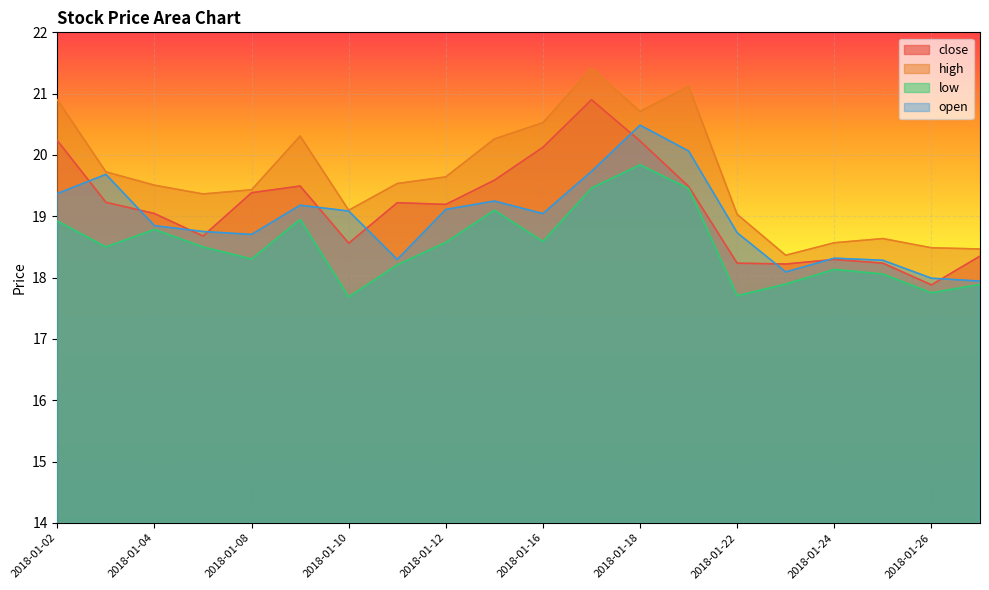

Does the chart display data point markers on the line(s)?

No